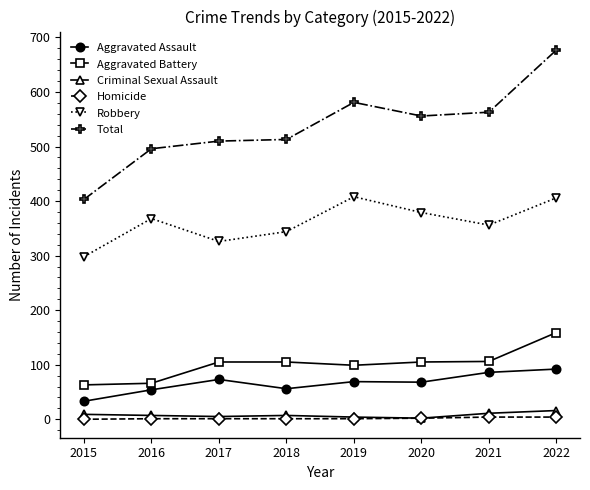

Is this an area chart (filled region under the line)?

No